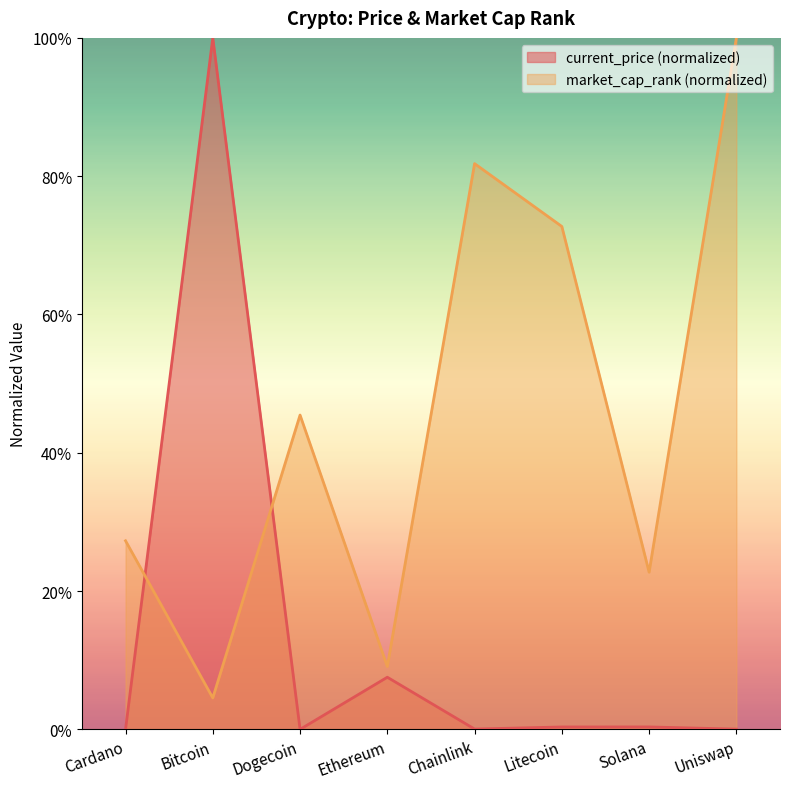

Does the chart have visible grid lines?

No